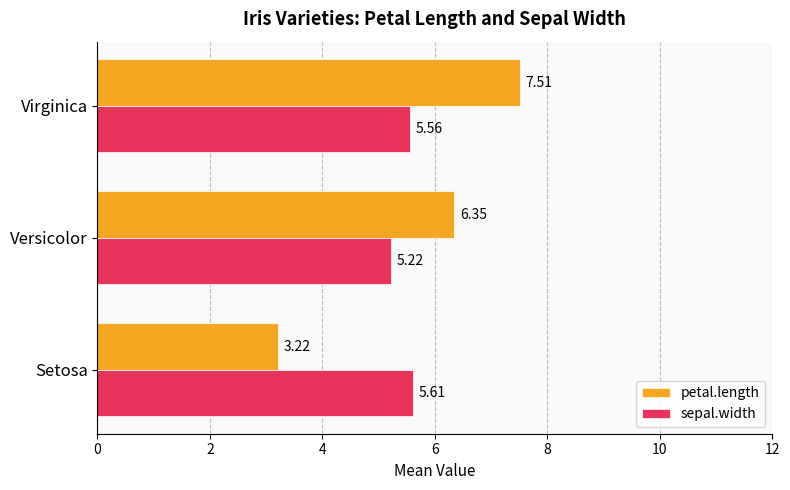

What is the difference between the maximum and minimum values in the sepal.width series?

0.4